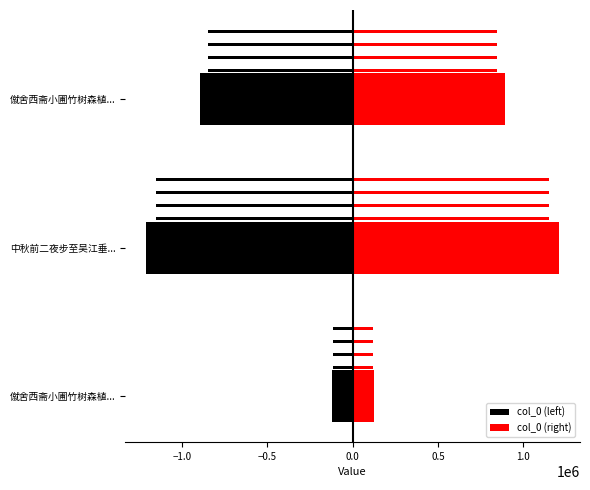

True or false: col_0 (left) has a value of -474955 at 中秋前二夜步至吴江垂....

False